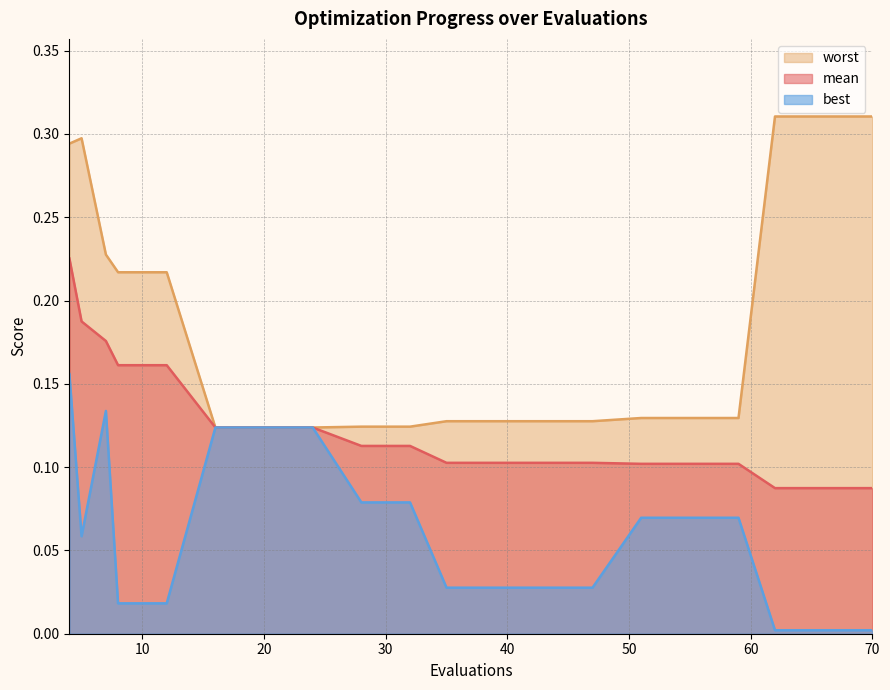

What is the difference between the highest and lowest values at 55?

0.1